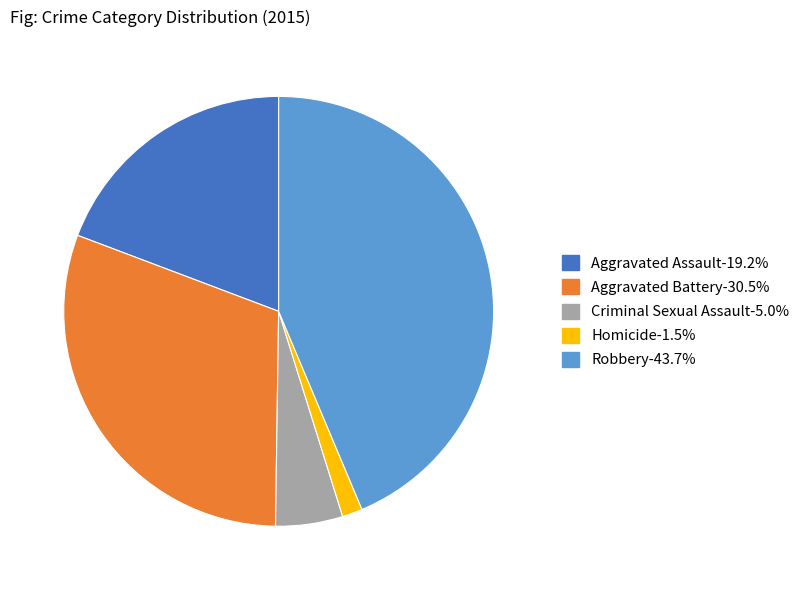

Count the number of slices in the pie.

5